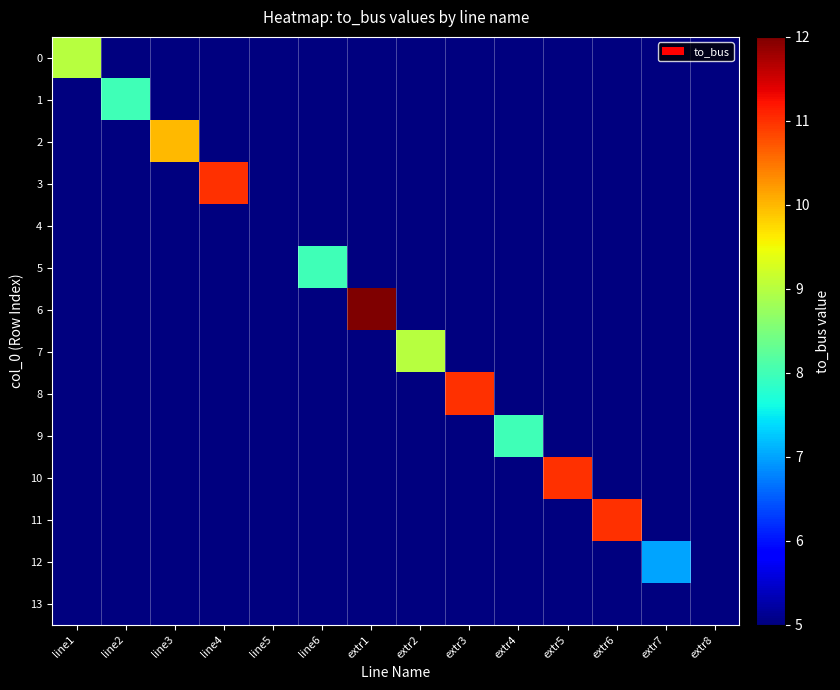

Rank the series at line2 from lowest to highest value.

0, 2, 3, 4, 5, 6, 7, 8, 9, 10, 11, 12, 13, 1